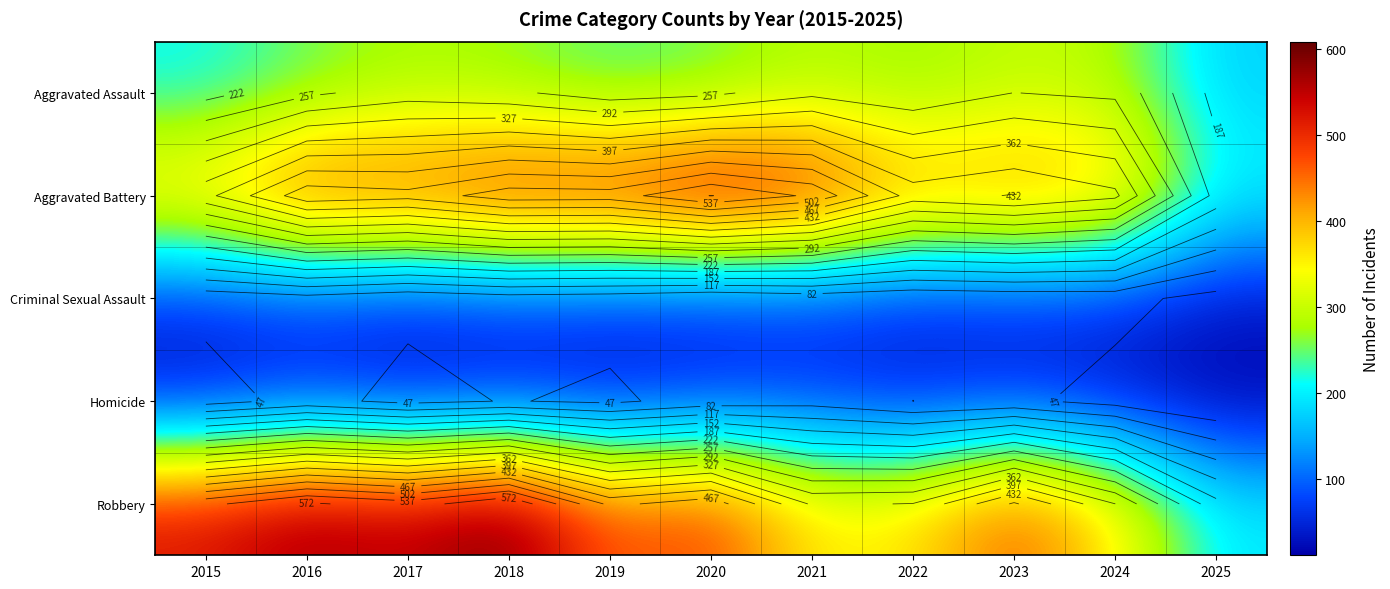

List the series in order of their peak value, lowest first.

Criminal Sexual Assault, Homicide, Aggravated Assault, Aggravated Battery, Robbery